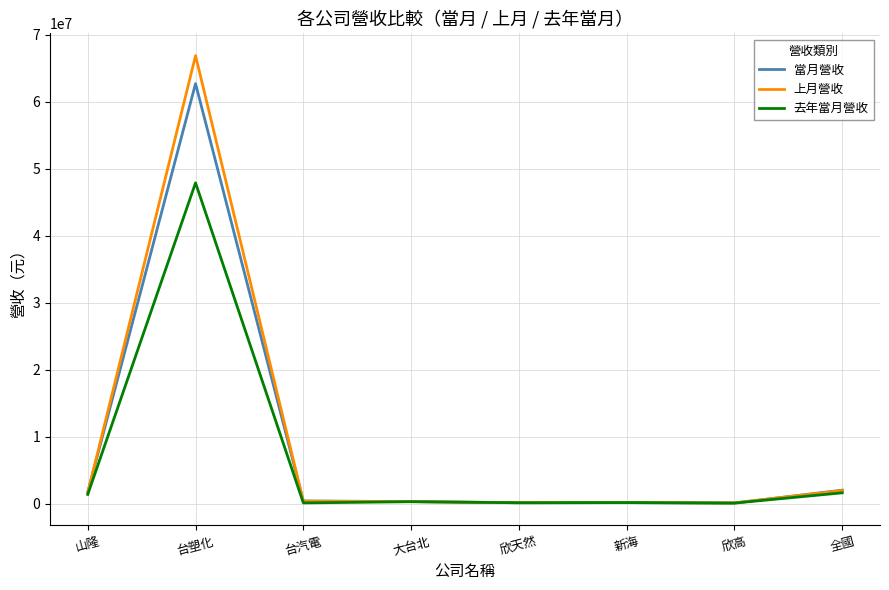

Is it true that 上月營收 equals 66892410 at 台塑化?

True